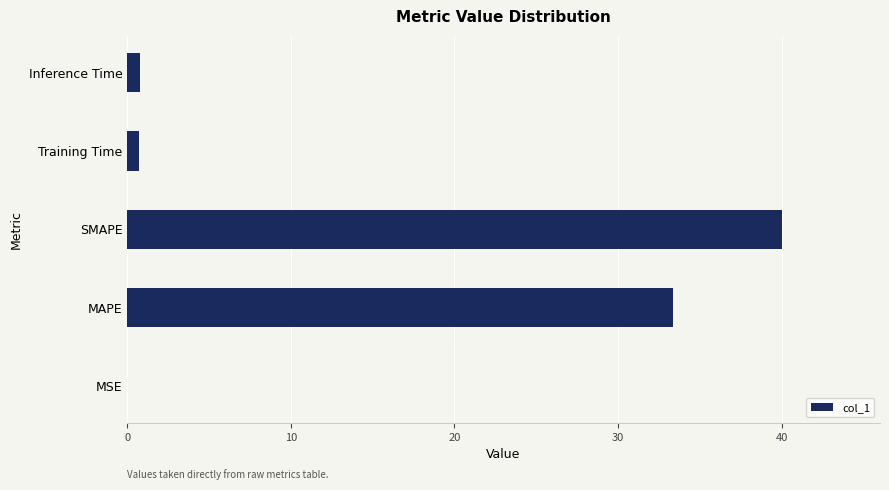

What is the sum of all values?

74.8